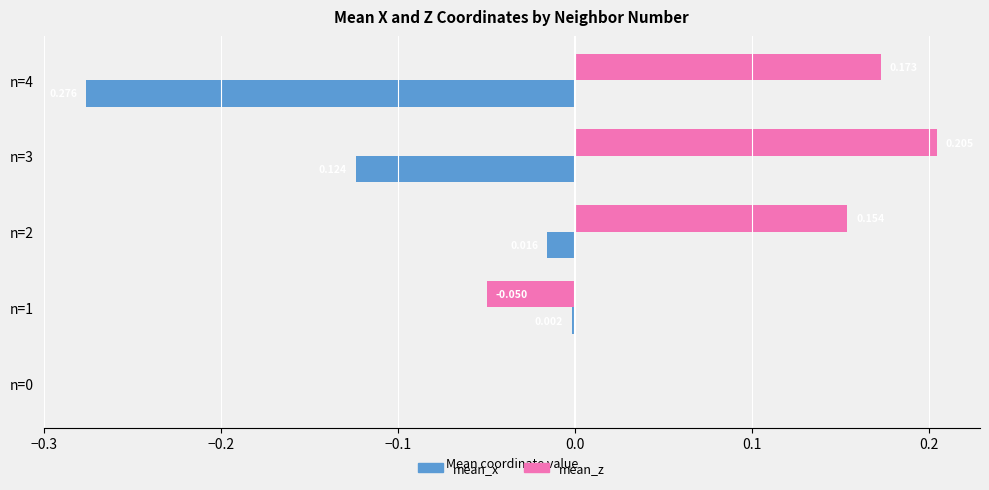

Which series has the largest total across all categories?

mean_z